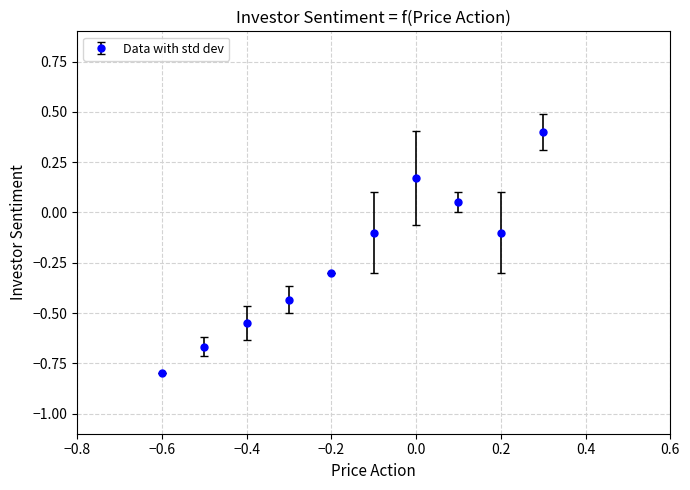

What is the minimum value shown in the chart?

-0.8